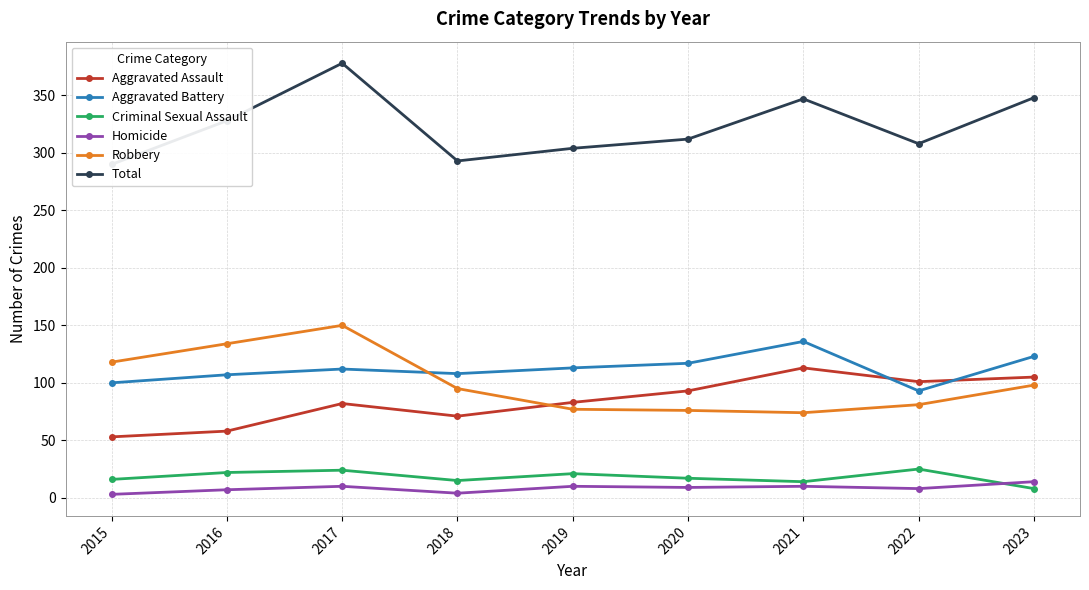

Between 2020 and 2022, which series saw the biggest shift?

Aggravated Battery